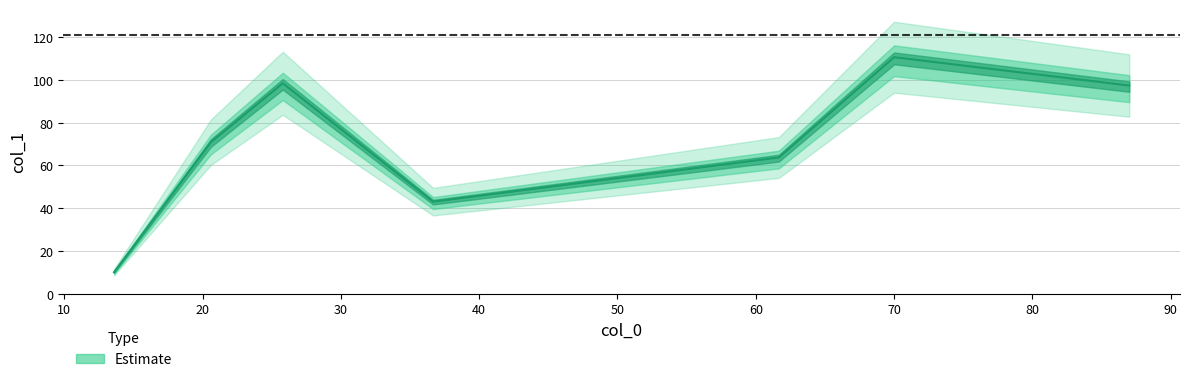

Rank the categories by value from highest to lowest.

70, 25.8, 87, 20.6, 61.666666666666664, 36.666666666666664, 13.6